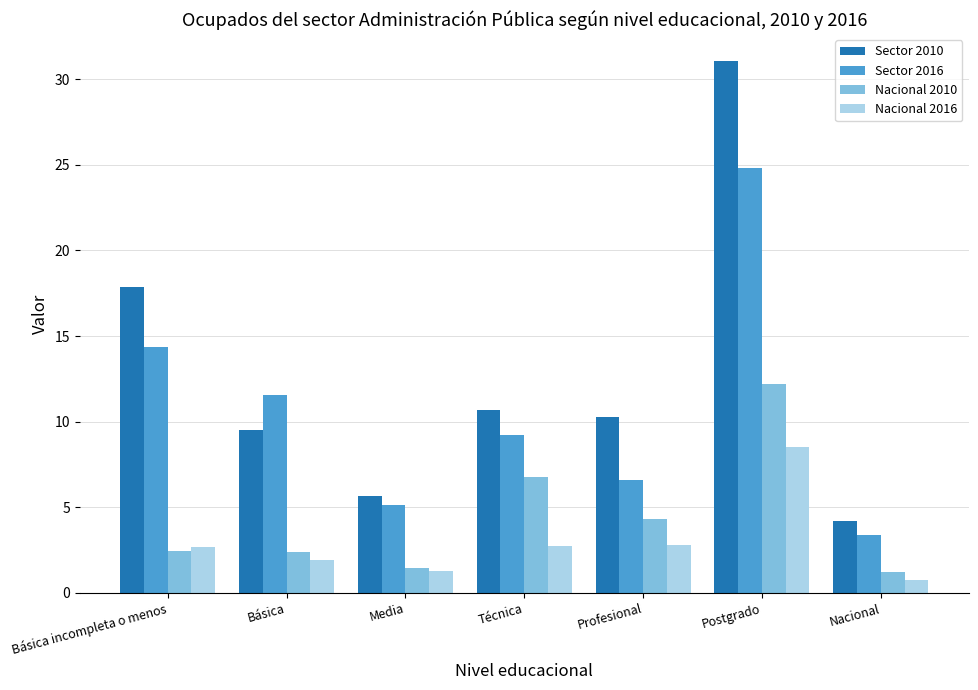

What is the average value of the Nacional 2016 series?

3.0